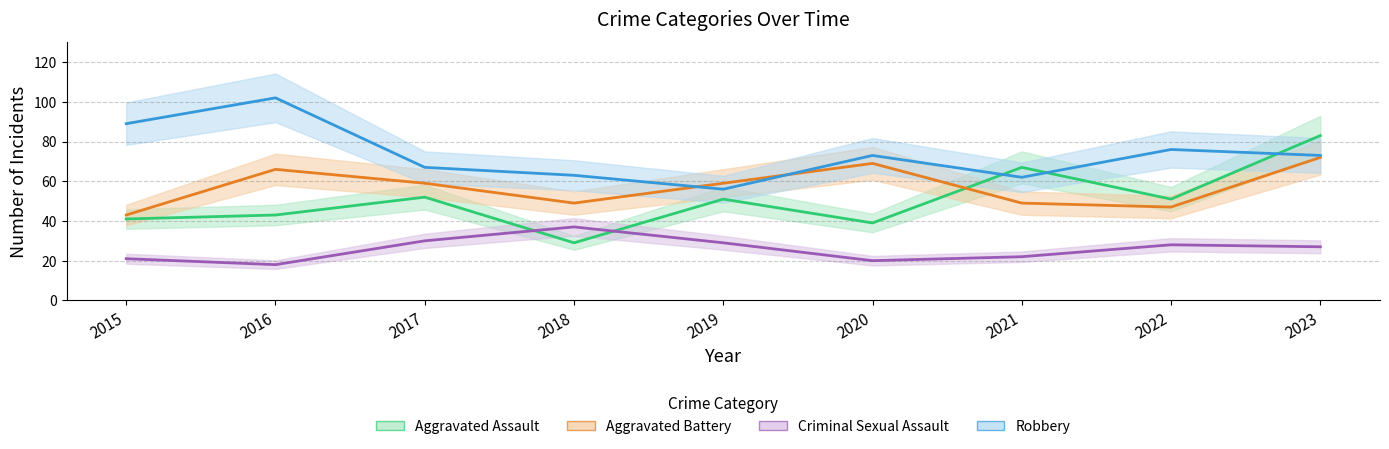

At 2022, list the series in order from smallest to largest.

Criminal Sexual Assault, Aggravated Battery, Aggravated Assault, Robbery